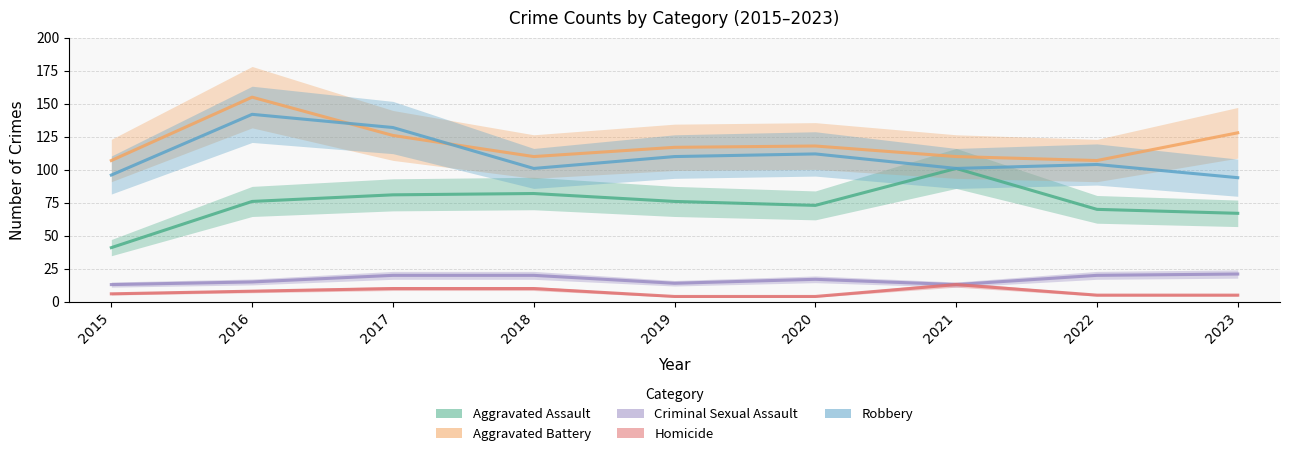

In Aggravated Assault, how many points are lower than both neighbors (excluding endpoints)?

1